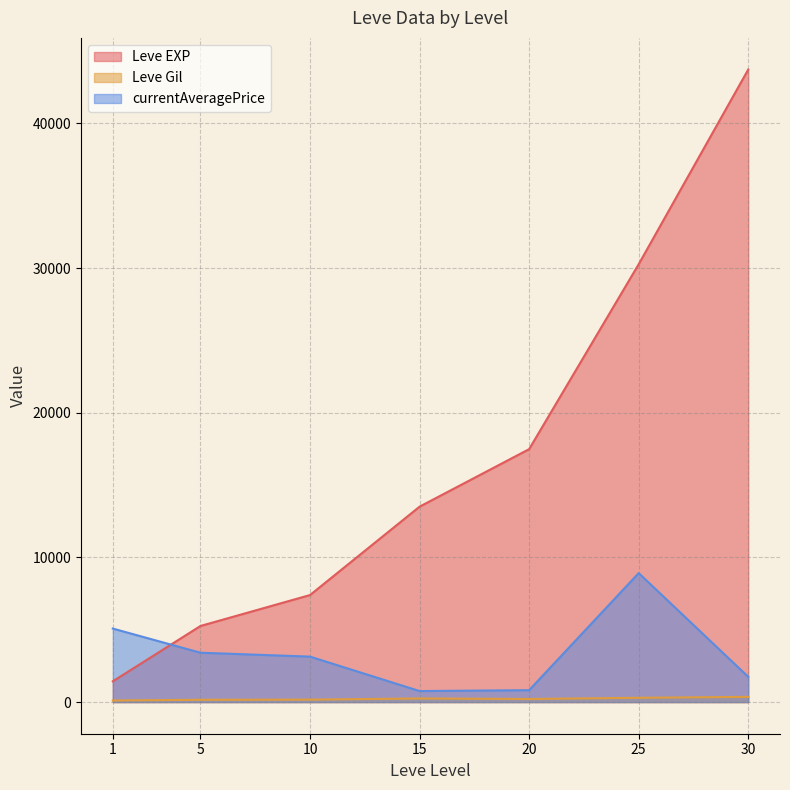

What is the difference between the Leve Gil values at 10 and 25?

126.7